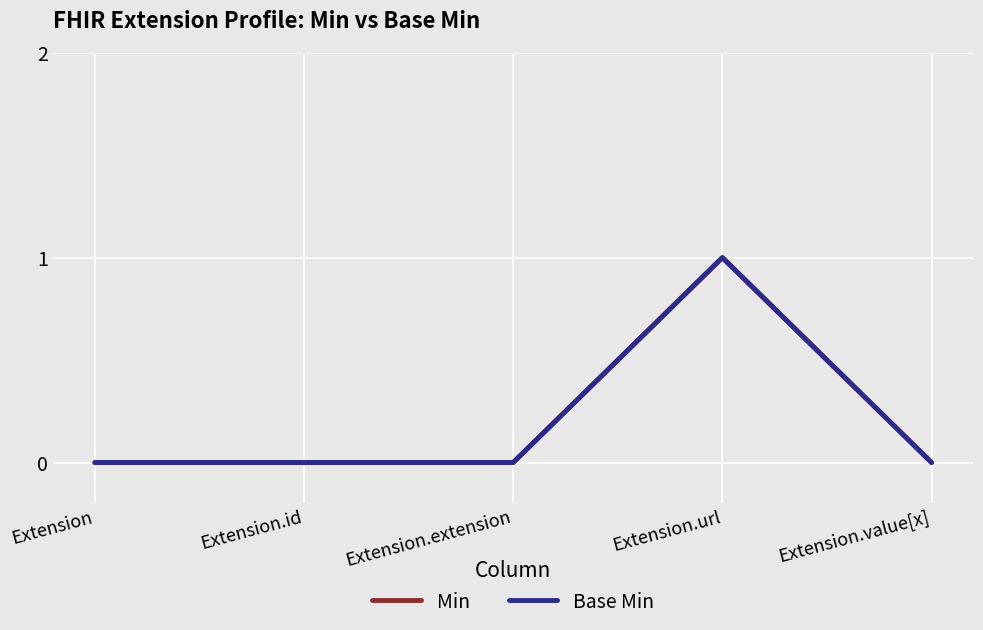

Is this an area chart (filled region under the line)?

No